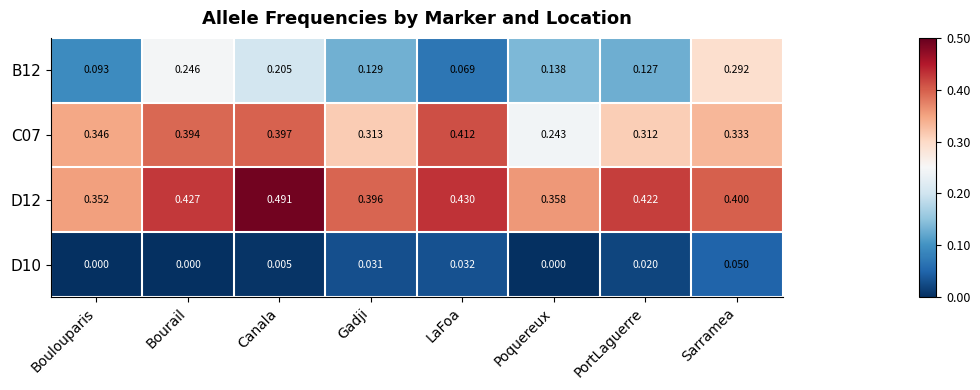

Which category has the highest value across all series?

Canala